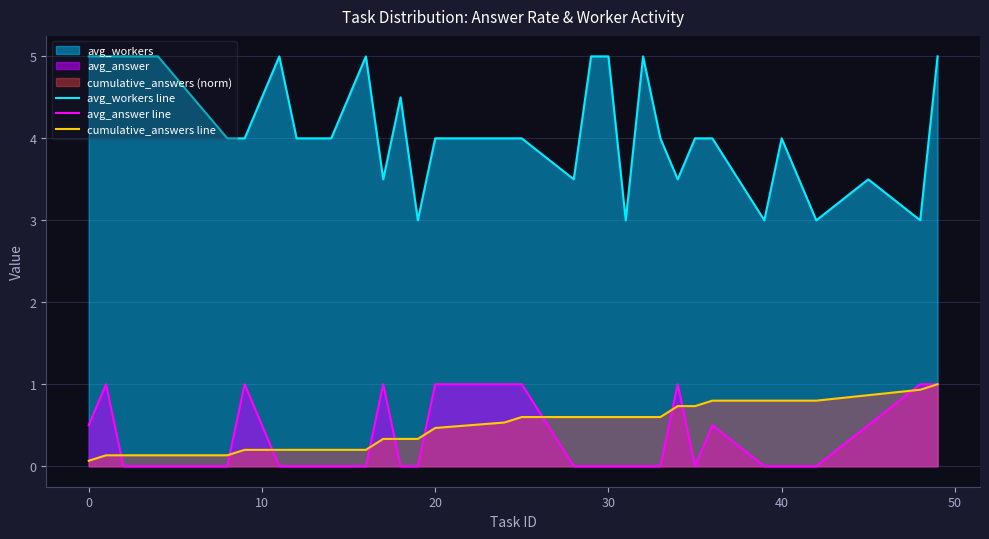

What is the sum of all avg_answer line values?

10.5